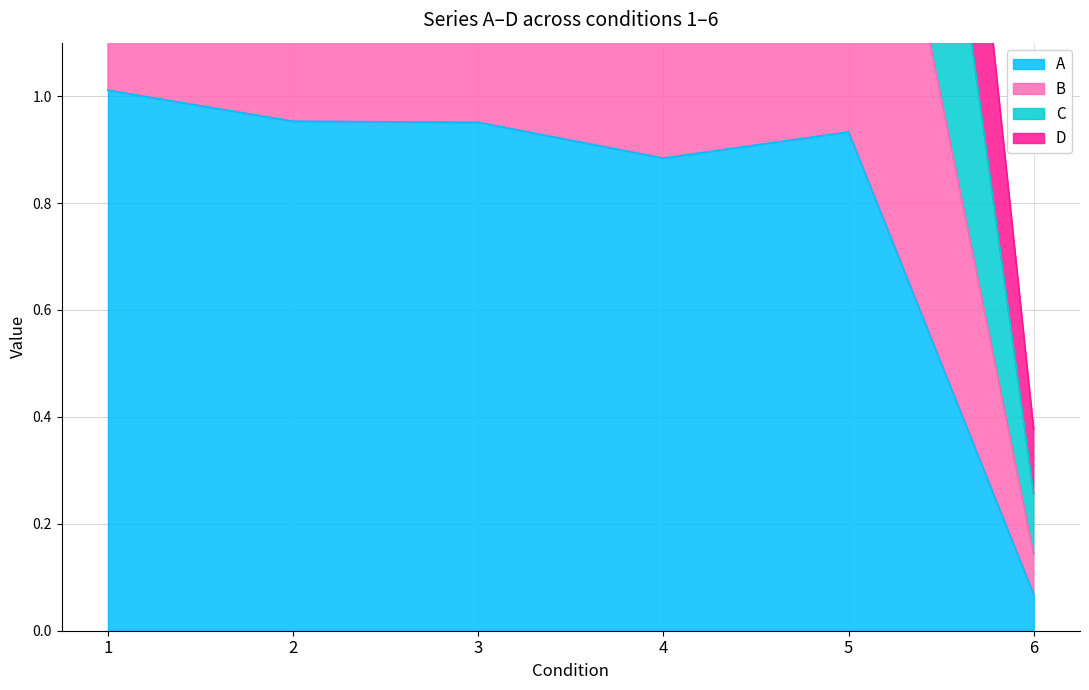

At which category does A reach its first local valley?

4